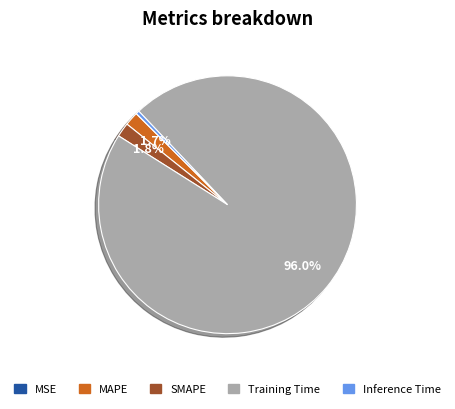

Does any single category account for the majority?

Yes